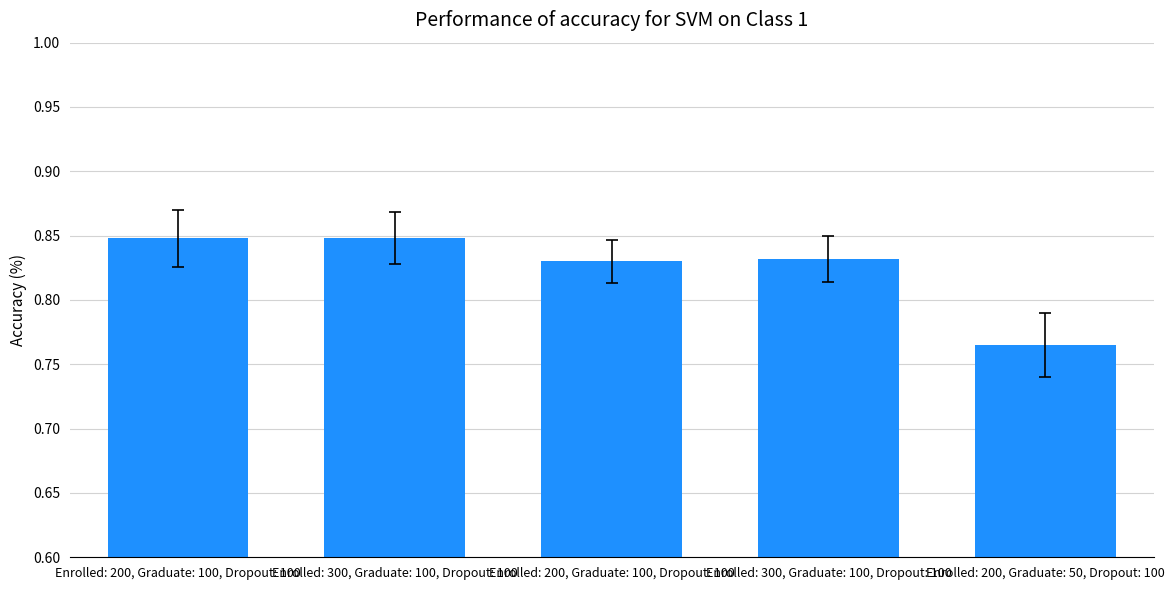

How many series are shown in this chart?

1